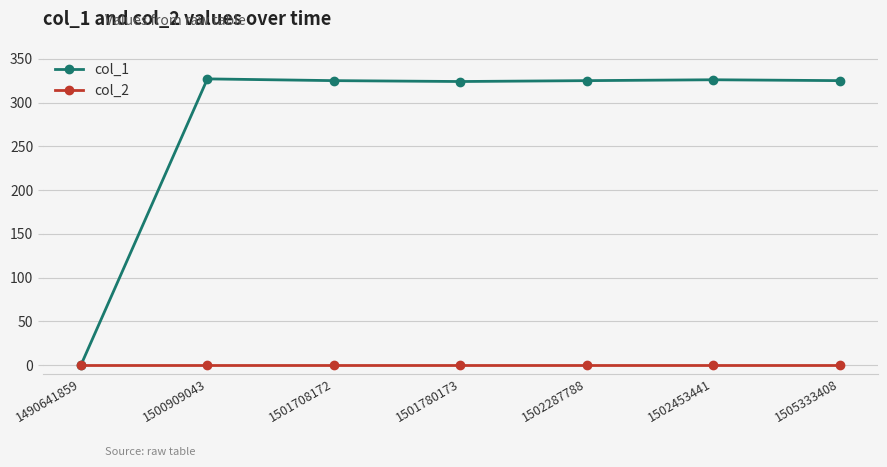

Count the number of data series in this chart.

2